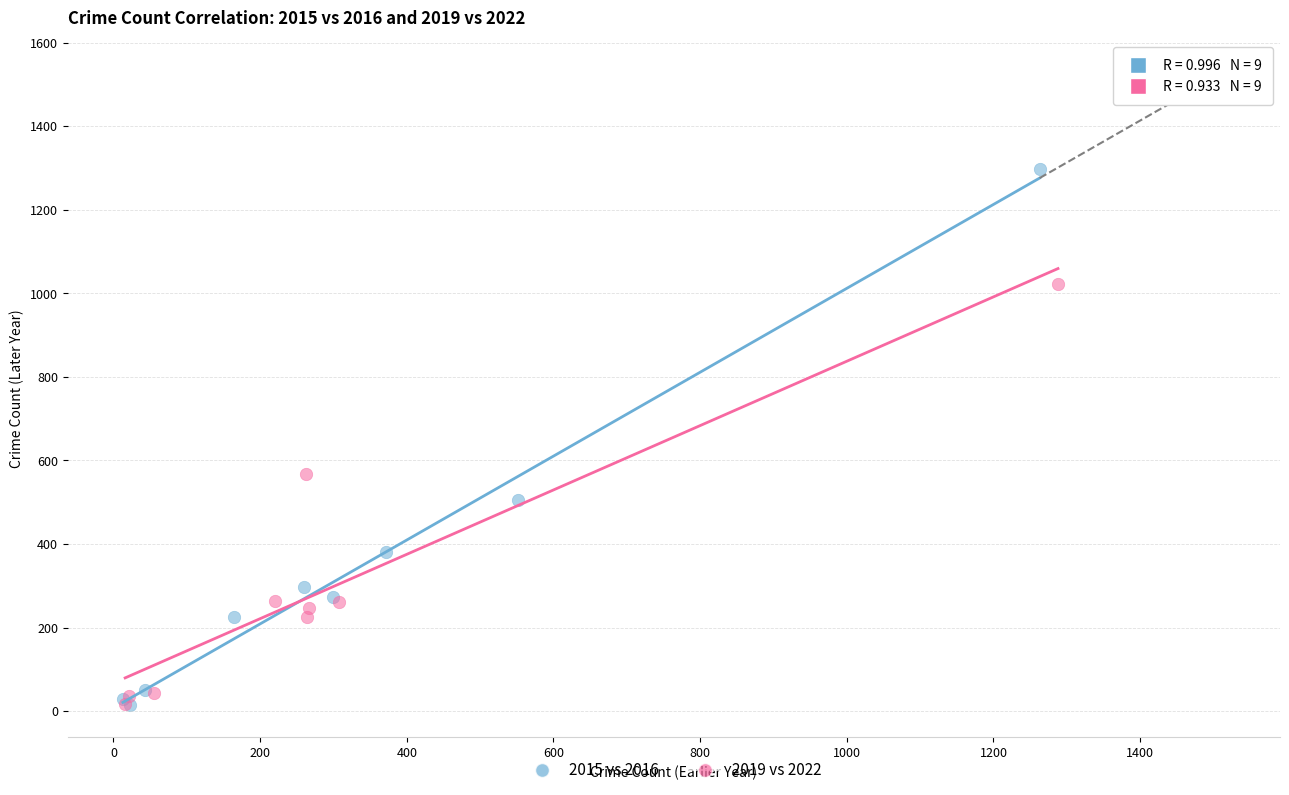

Which series has the widest spread of Y values?

2015 vs 2016